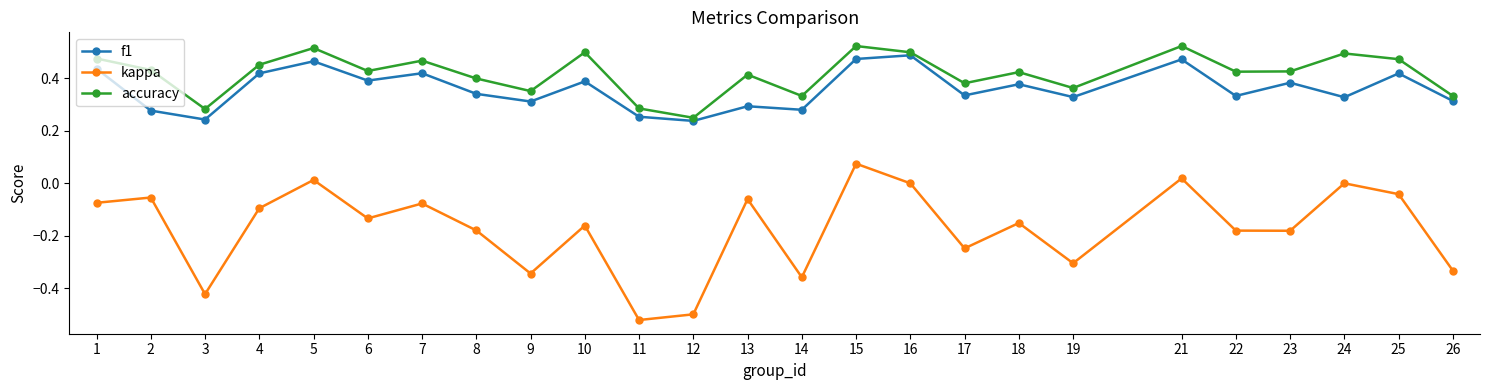

What is the sum of the f1 values at 23 and 21?

0.9